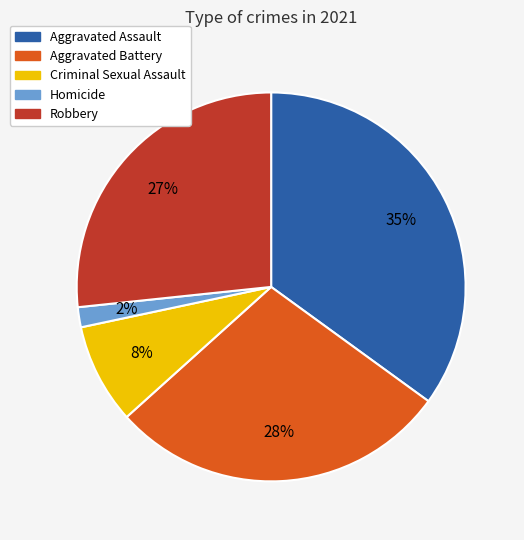

Do Homicide and Aggravated Assault together represent more than half of the pie?

No